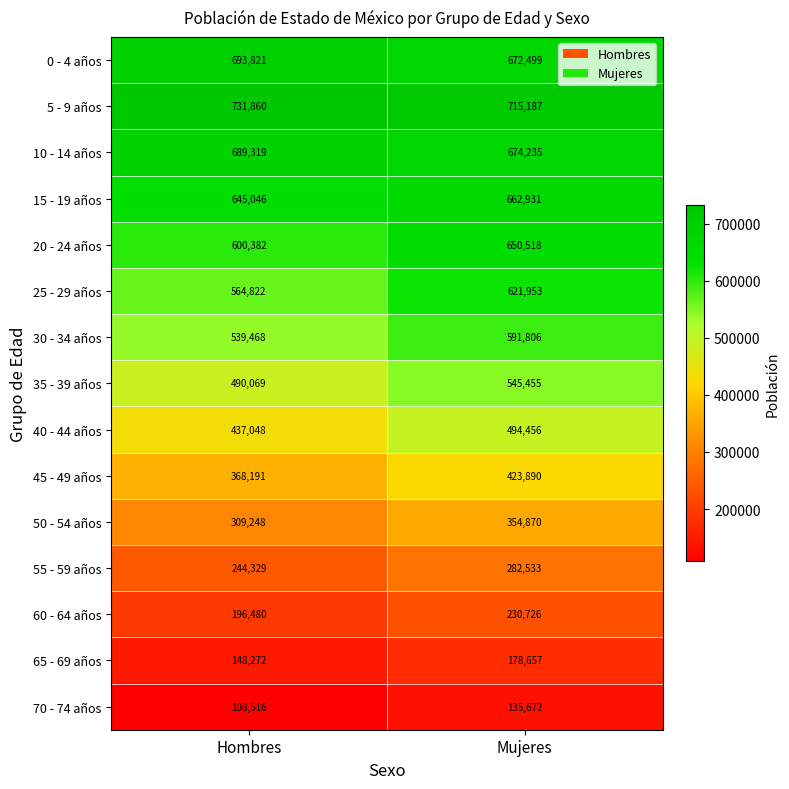

Reading left to right, what are all the values shown in this chart?

0 - 4 años: Hombres=693821	Mujeres=672499
5 - 9 años: Hombres=731860	Mujeres=715187
10 - 14 años: Hombres=689319	Mujeres=674235
15 - 19 años: Hombres=645046	Mujeres=662931
20 - 24 años: Hombres=600382	Mujeres=650518
25 - 29 años: Hombres=564822	Mujeres=621953
30 - 34 años: Hombres=539468	Mujeres=591806
35 - 39 años: Hombres=490069	Mujeres=545455
40 - 44 años: Hombres=437048	Mujeres=494456
45 - 49 años: Hombres=368191	Mujeres=423890
50 - 54 años: Hombres=309248	Mujeres=354870
55 - 59 años: Hombres=244329	Mujeres=282533
60 - 64 años: Hombres=196480	Mujeres=230726
65 - 69 años: Hombres=148272	Mujeres=178657
70 - 74 años: Hombres=108516	Mujeres=135672